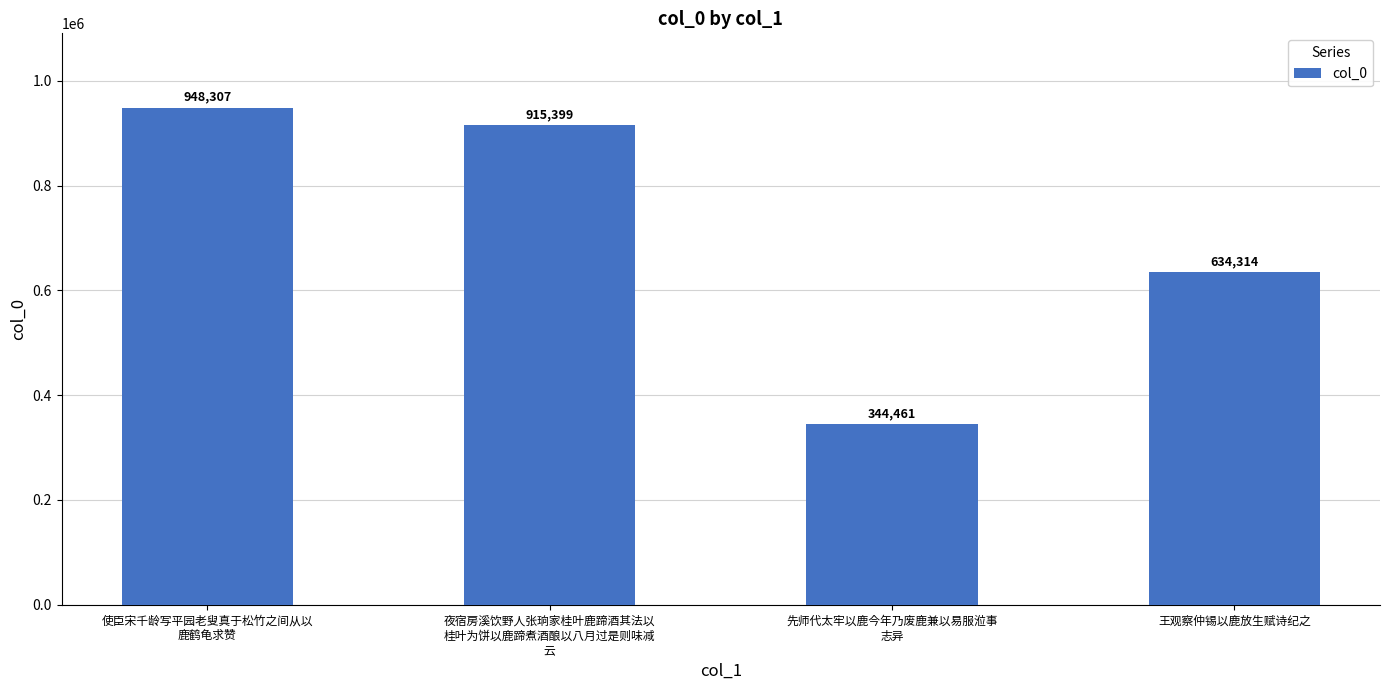

What is the value of the 2nd bar from the left?

915399